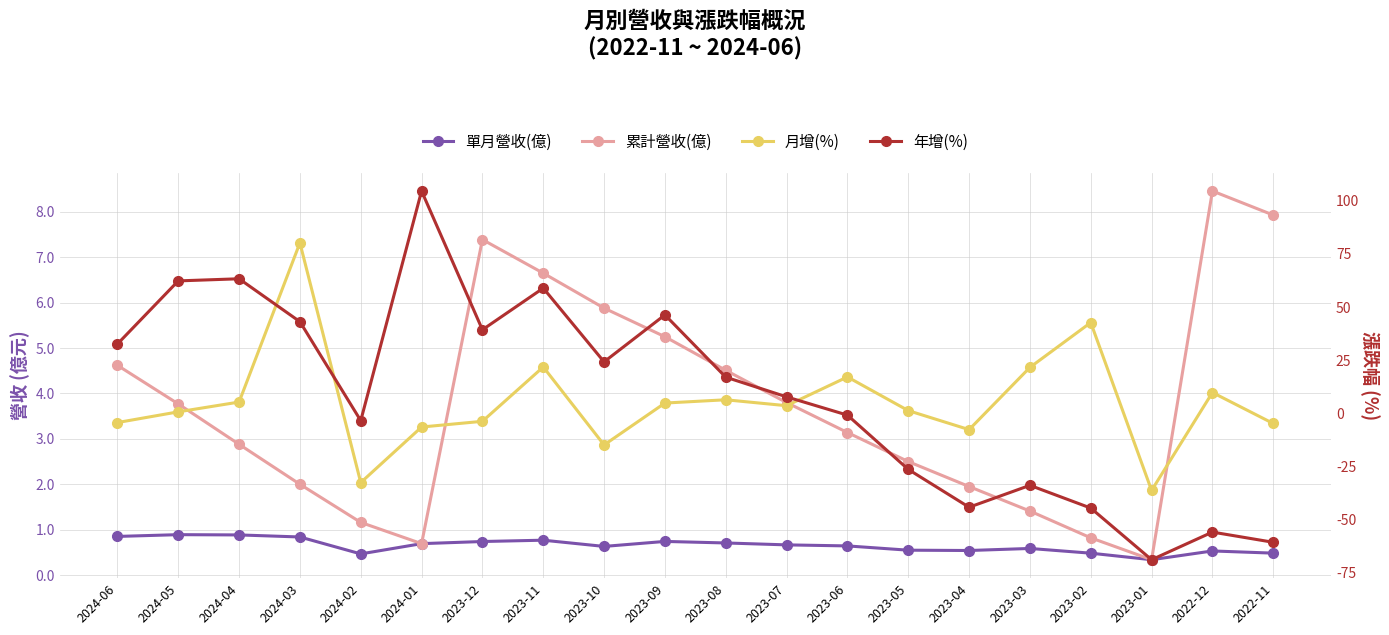

At which category does 單月營收(億) reach its first local peak?

2024-05